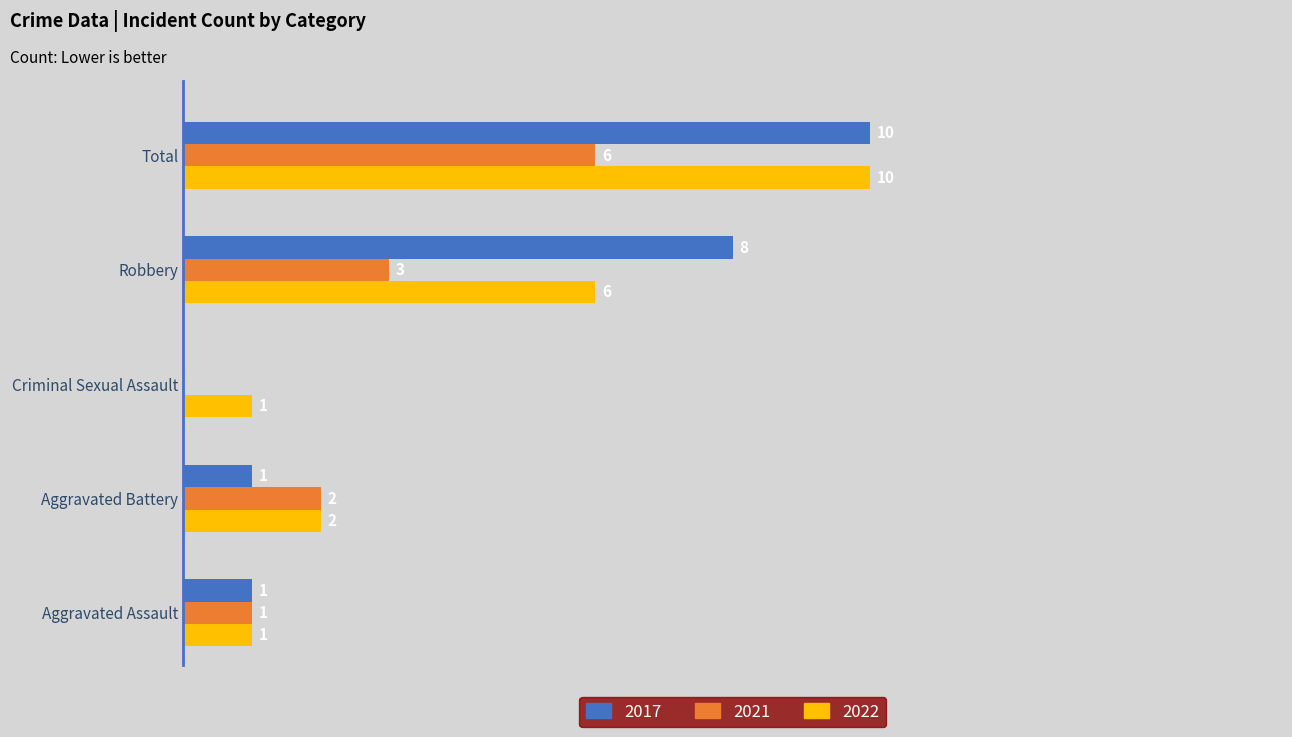

At which category is the sum across all series the highest?

Total